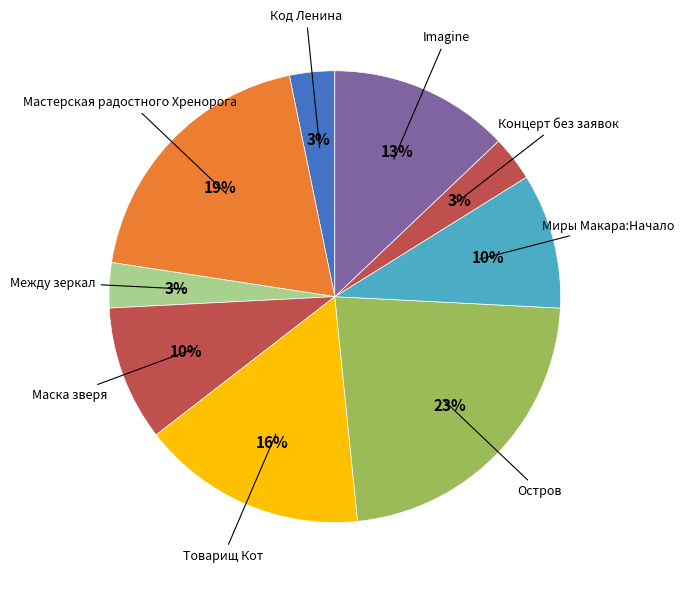

Which slice is the largest?

Остров